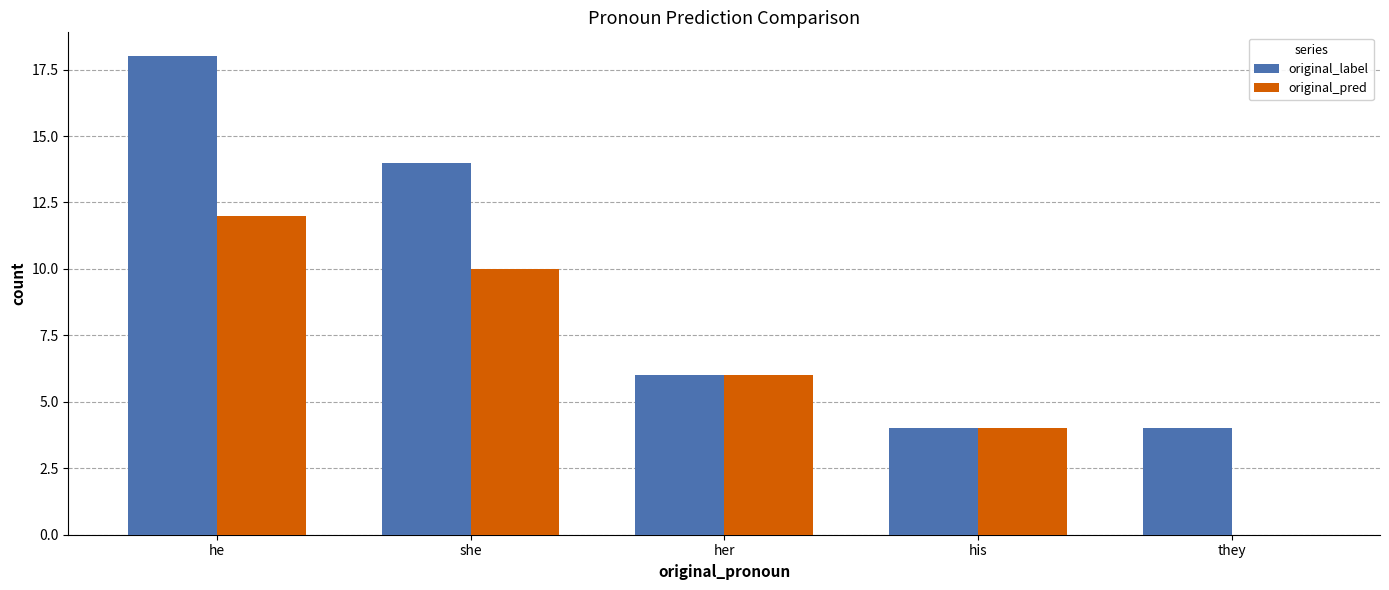

Which series changed the most between his and they?

original_pred